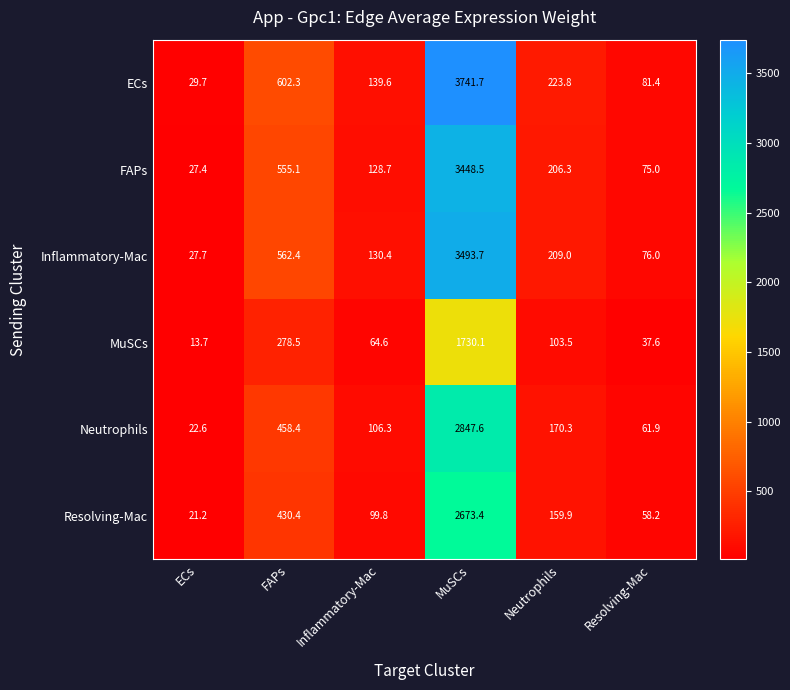

At which label does Resolving-Mac first exceed 159?

FAPs